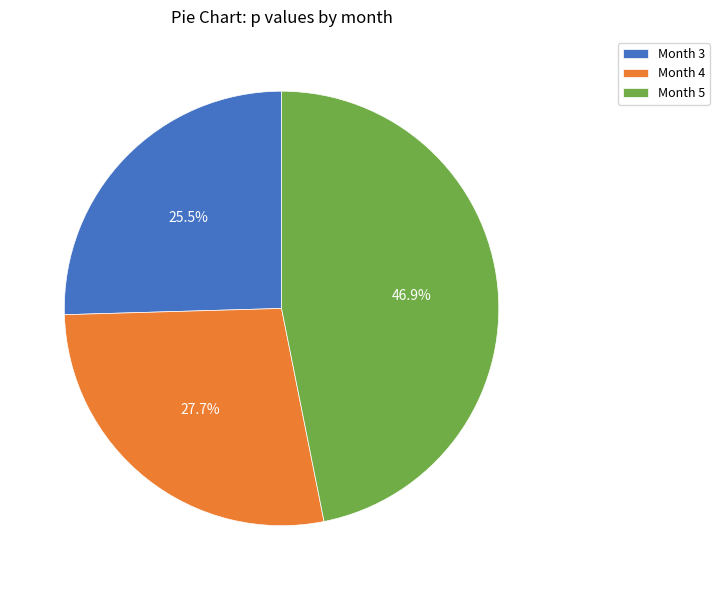

What is the smallest slice in the pie chart?

Month 3